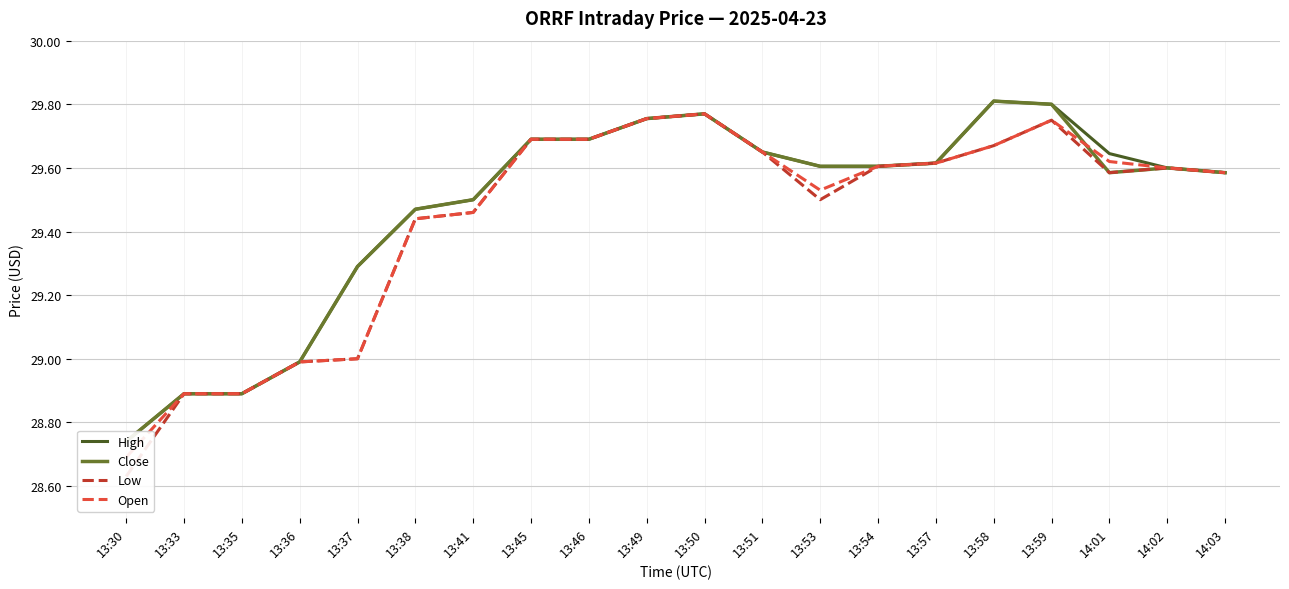

Between 13:59 and 13:37, which is larger?

13:59